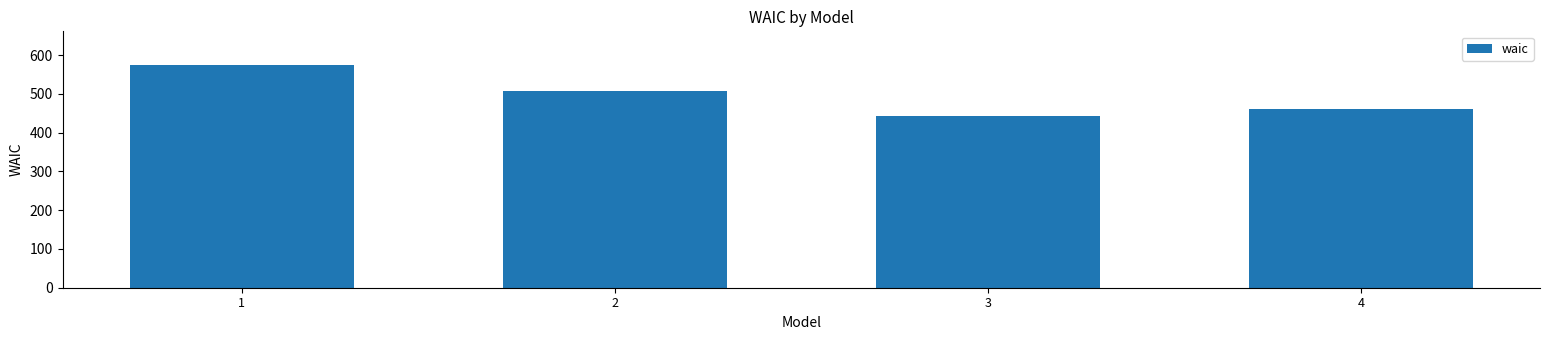

What is the minimum value shown in the chart?

443.1